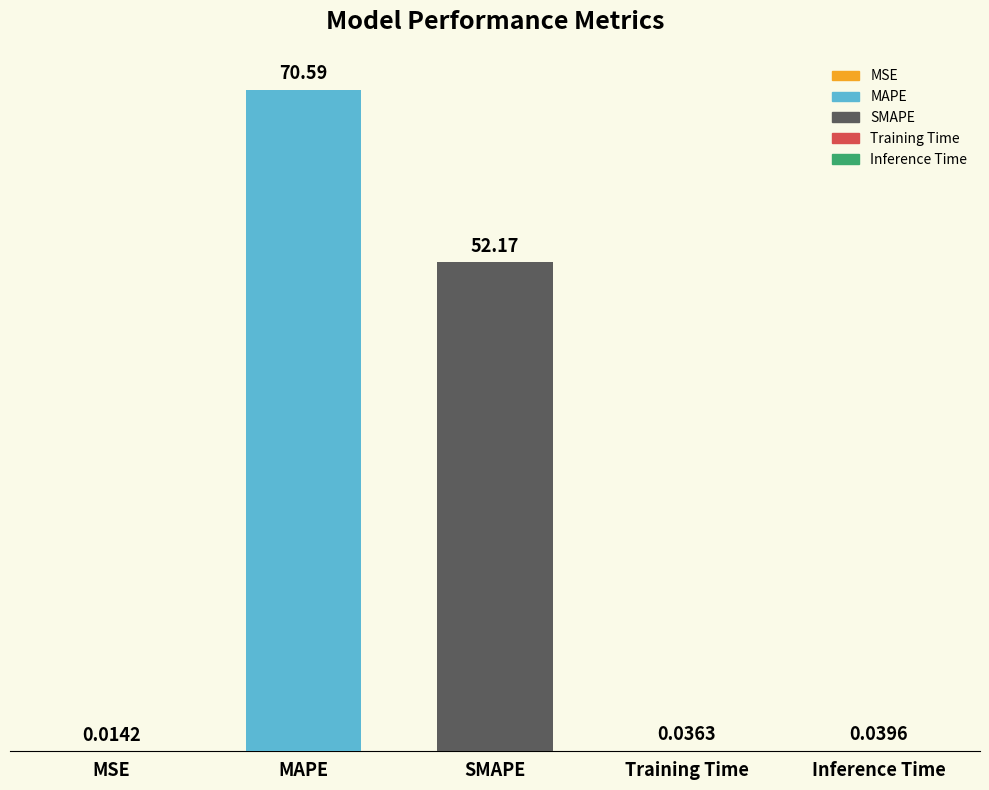

How many categories are shown in the chart?

5